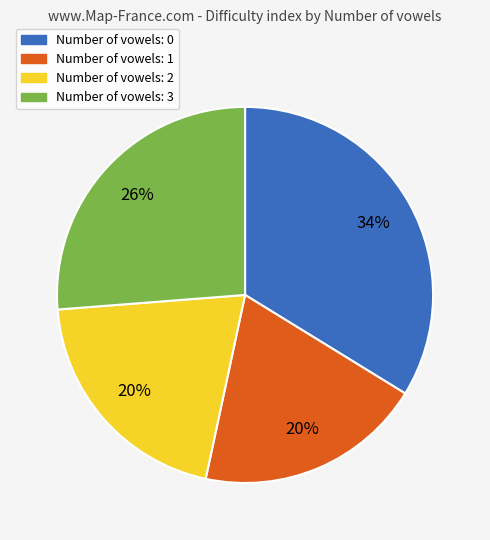

Is there any slice that represents more than half of the pie?

No